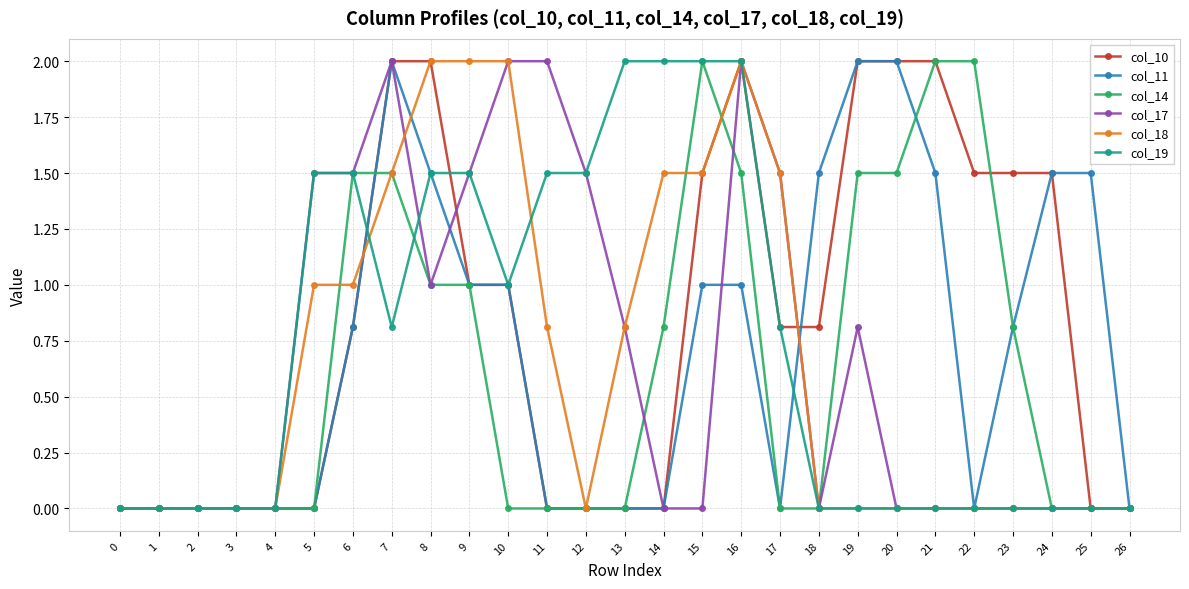

What is the spread (max minus min) of values at 5?

1.5